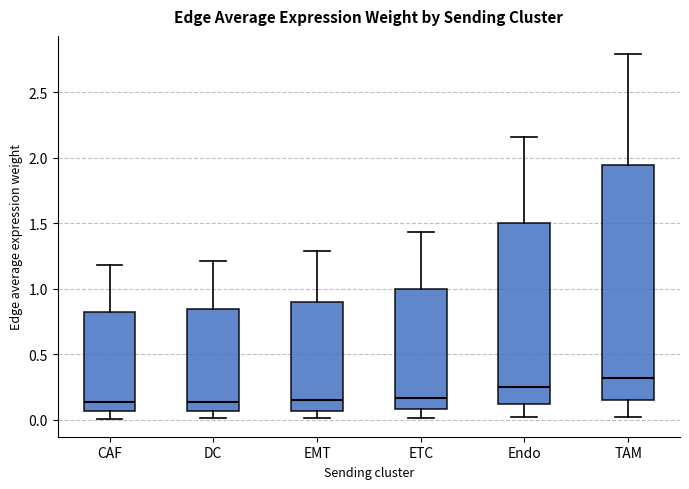

Where does the median line of the box for Endo sit on the y-axis? The values are not printed on the chart, so give them approximately, as read against the axis.

0.25